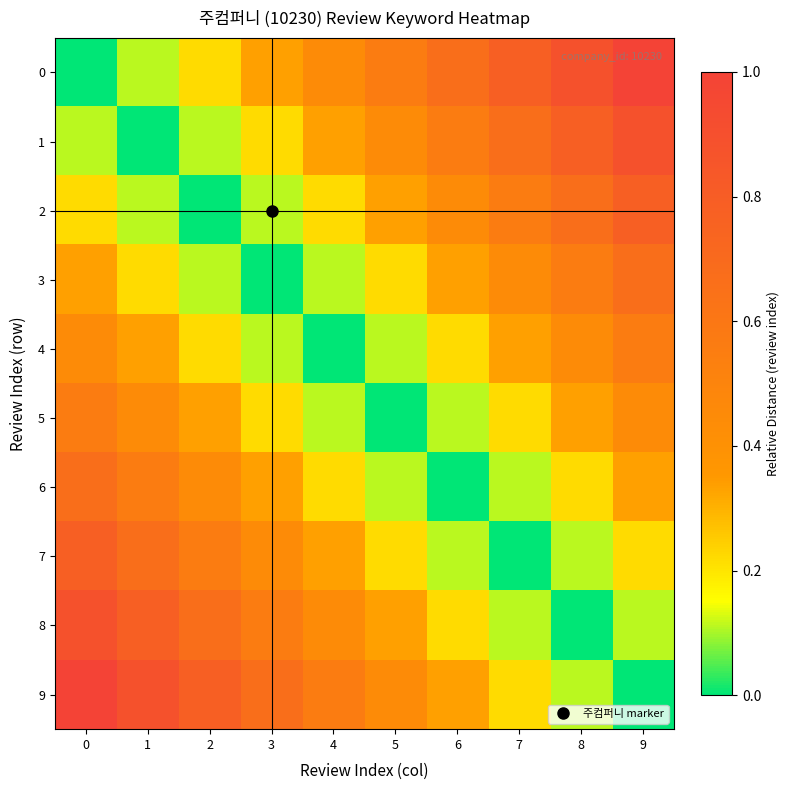

Rank the series at 8 from highest to lowest value.

0, 1, 2, 3, 4, 5, 6, 7, 9, 8